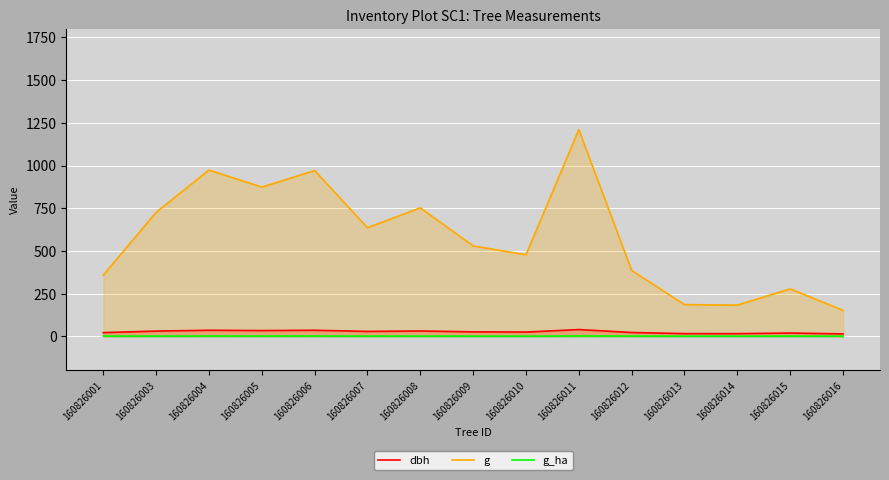

The value of dbh at 160826013 is 4.0. True or false?

False